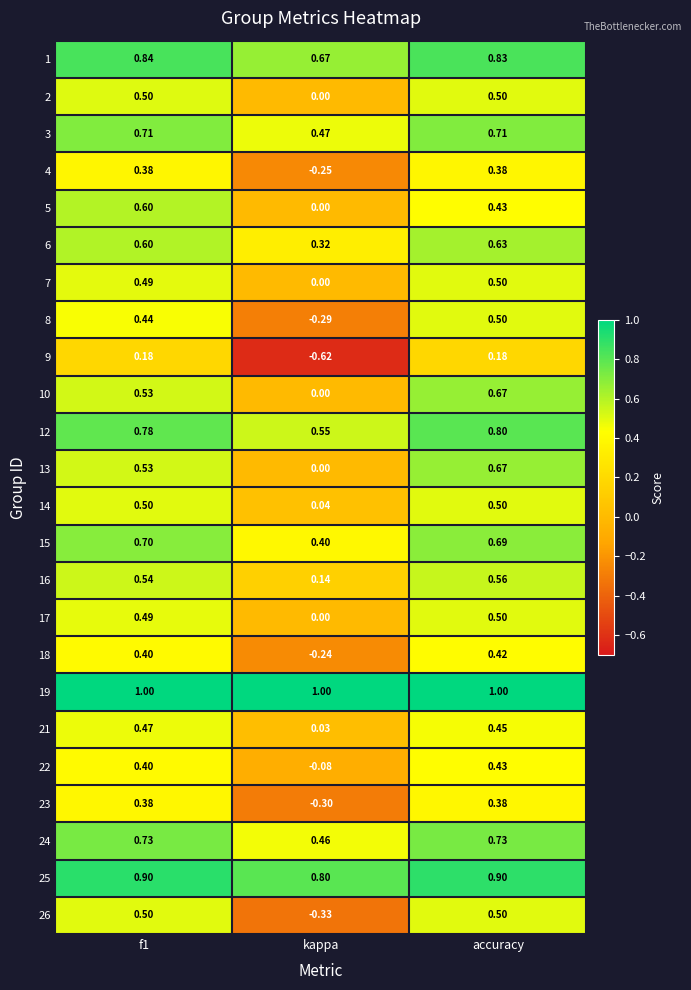

How many data points does each series have?

3